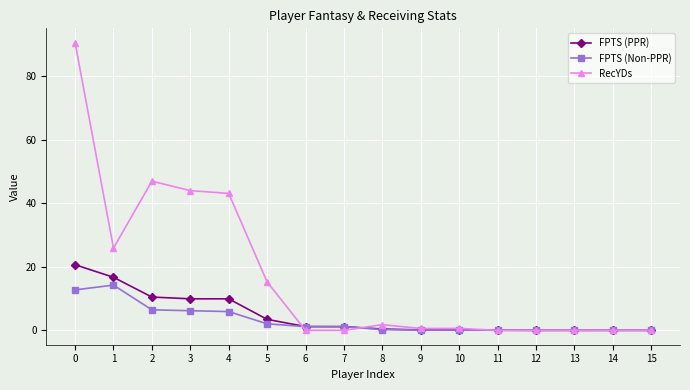

What is the average value of the RecYDs series?

16.8